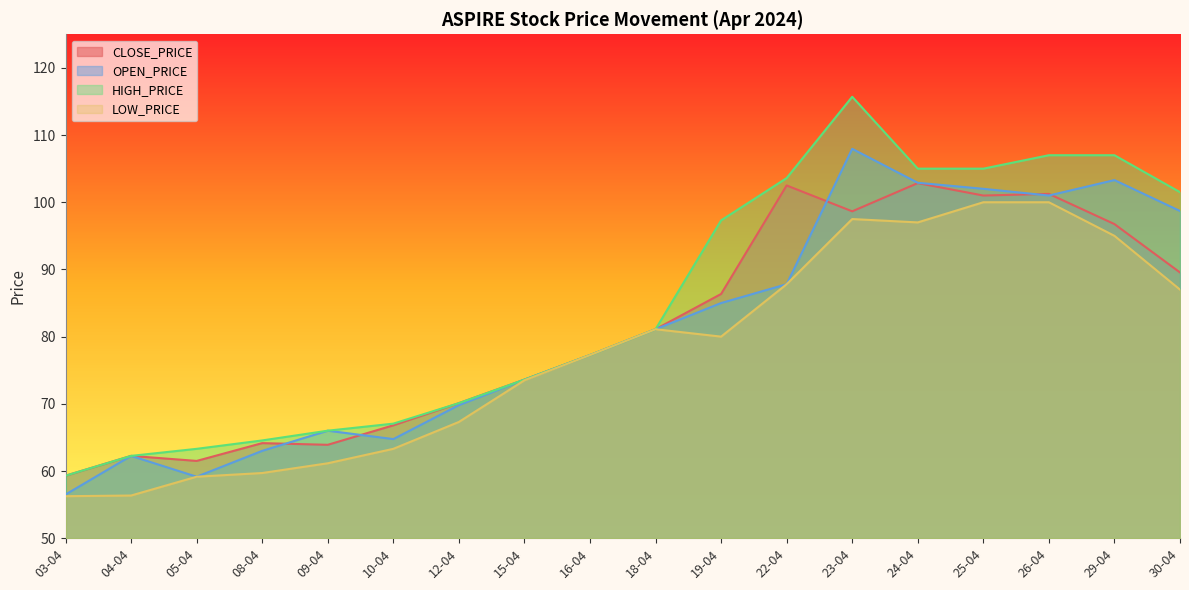

At how many categories does at least one series exceed 59?

18